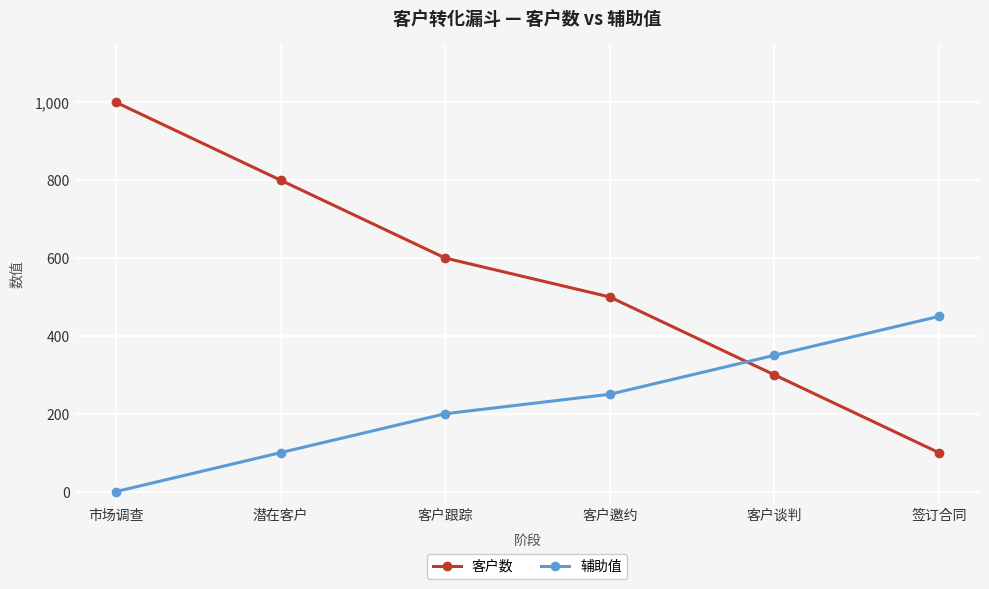

How many lines are shown in the chart?

2